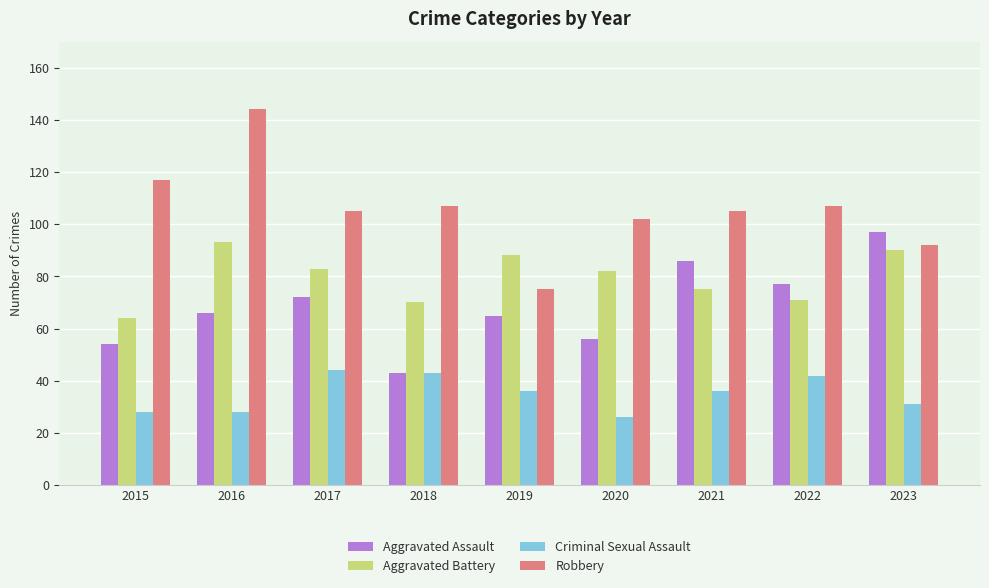

Reading right to left, what are all the values shown in this chart?

Aggravated Assault: 97	77	86	56	65	43	72	66	54
Aggravated Battery: 90	71	75	82	88	70	83	93	64
Criminal Sexual Assault: 31	42	36	26	36	43	44	28	28
Robbery: 92	107	105	102	75	107	105	144	117